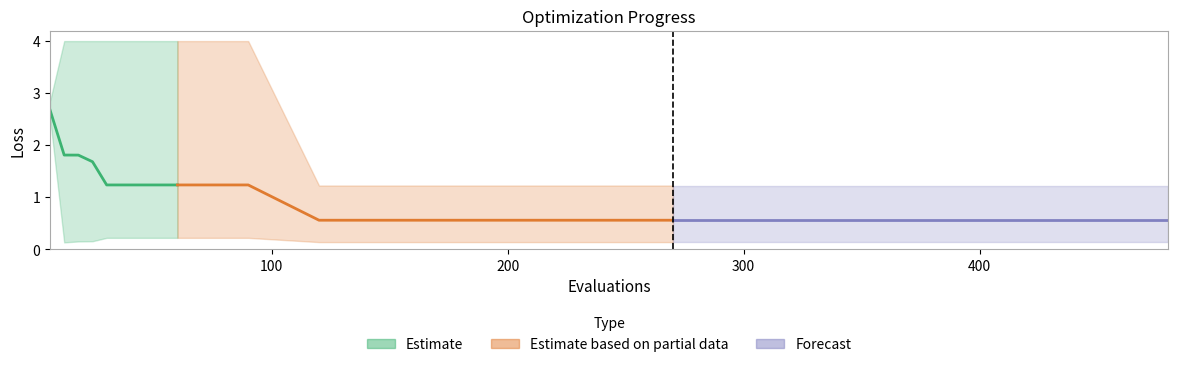

At how many categories does at least one series exceed 2?

7